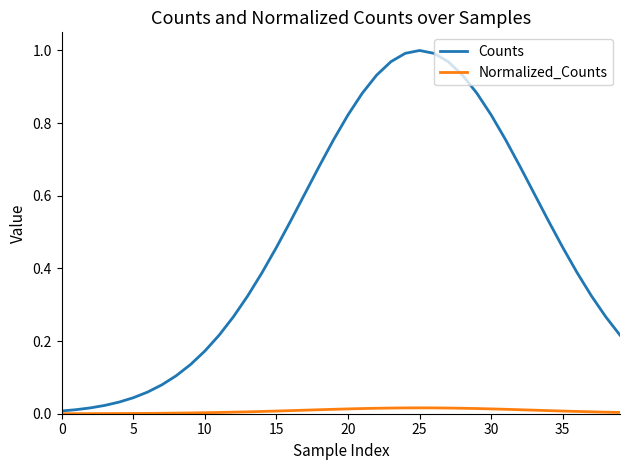

Which series has the largest range (max minus min)?

Counts